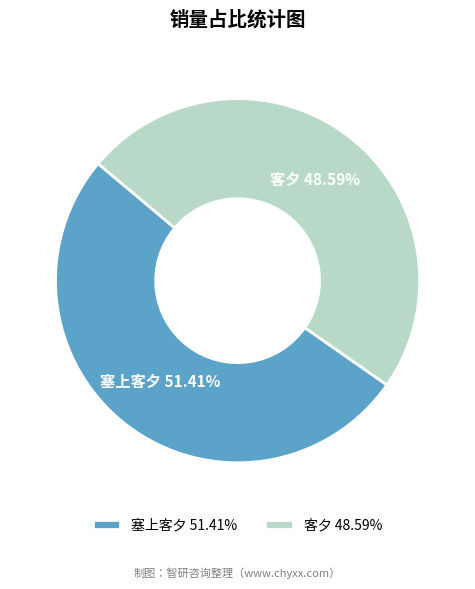

Count the number of slices in the pie.

2